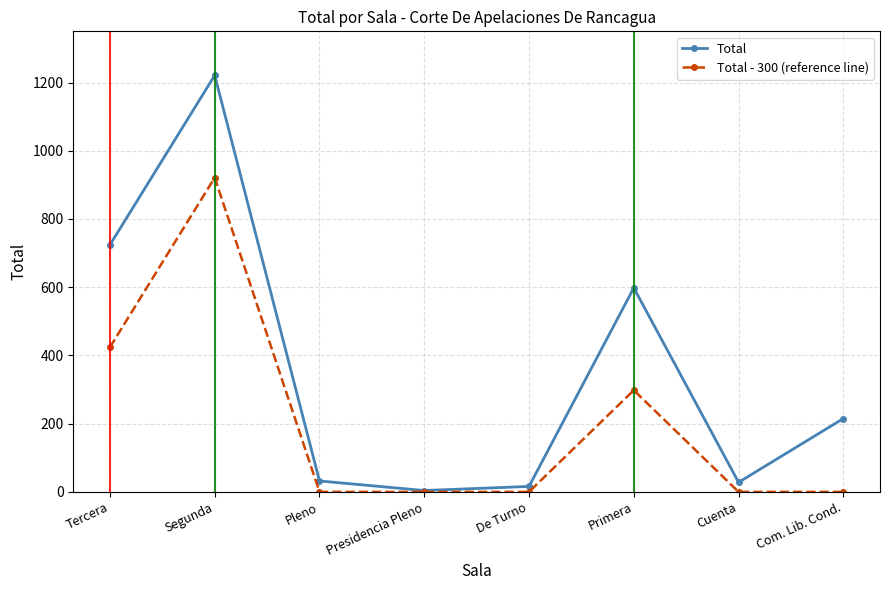

Which category has the lowest value in the Total series?

Presidencia Pleno